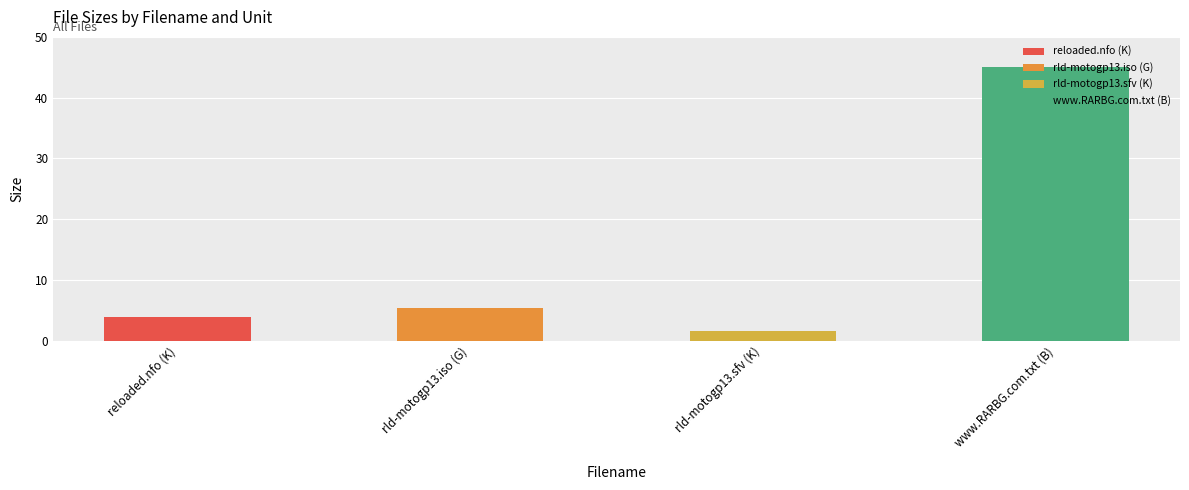

The value at reloaded.nfo (K) is 5.9. True or false?

False